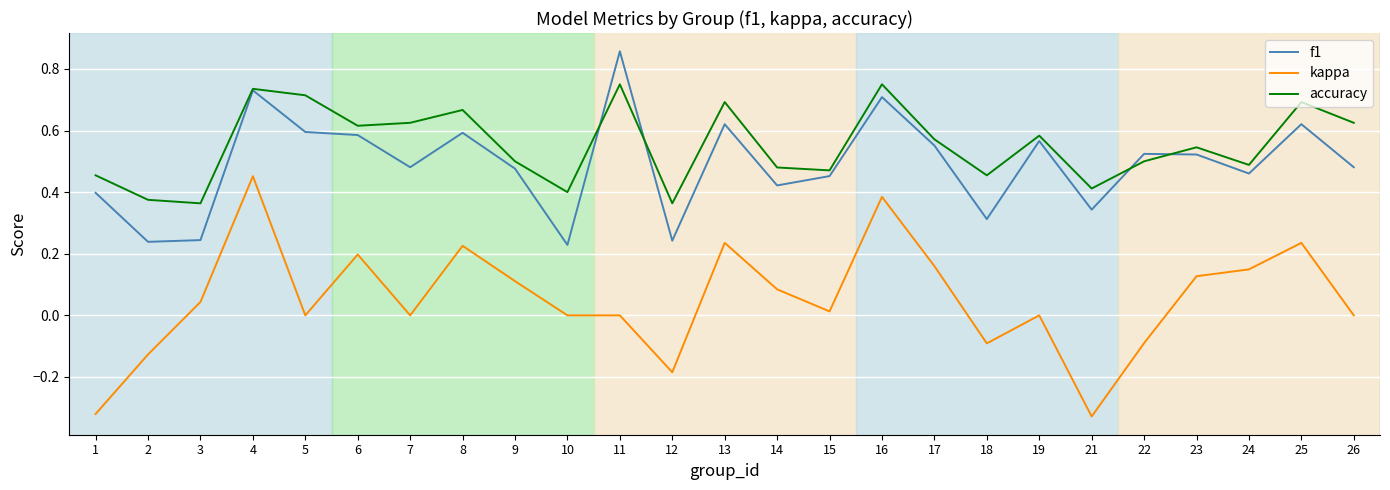

True or false: f1 and kappa intersect in this chart.

False